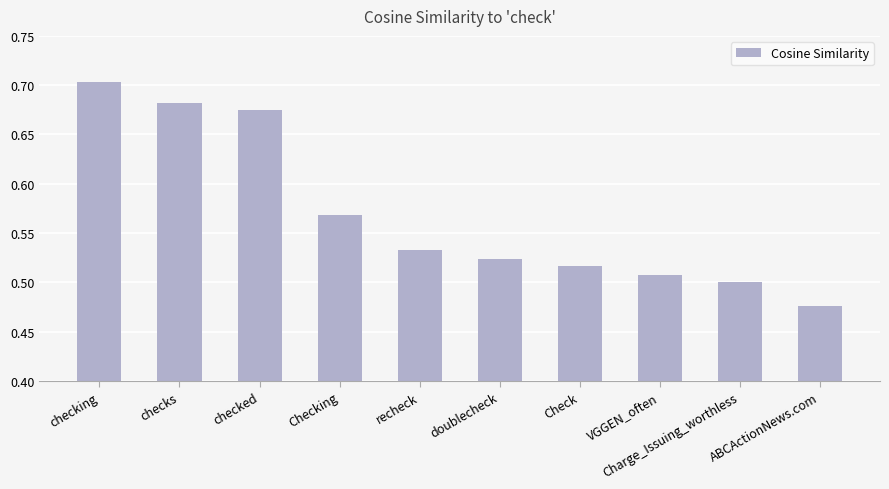

What is the label of the 10th bar from the right?

checking